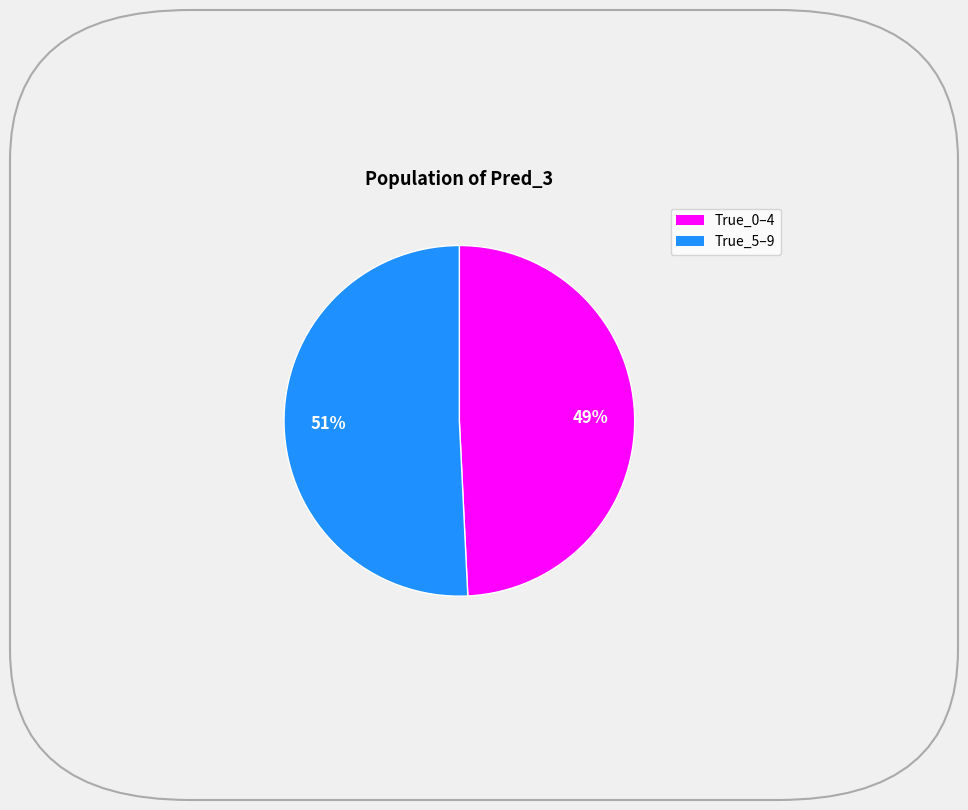

Count the number of slices in the pie.

2